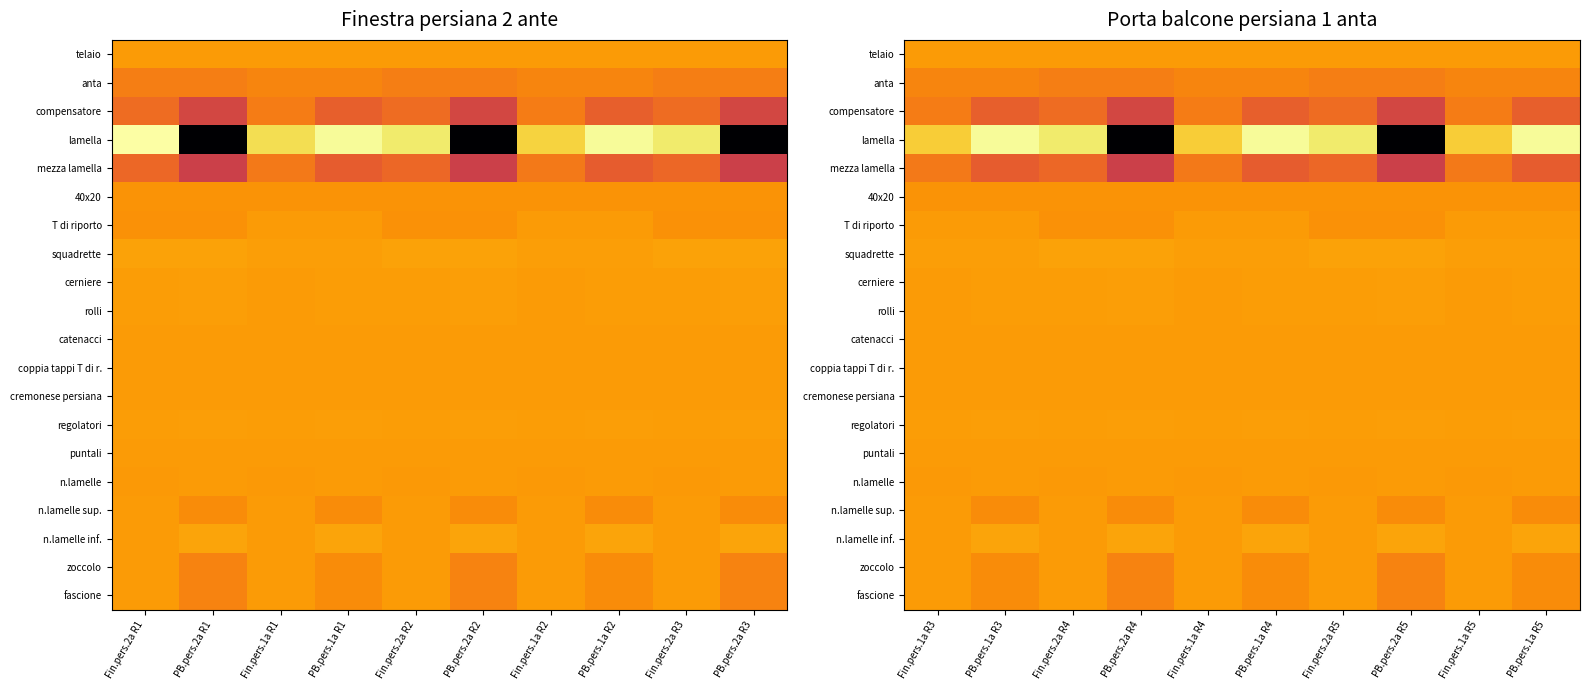

Which category has the lowest value in the puntali series?

Fin.pers.1a R3